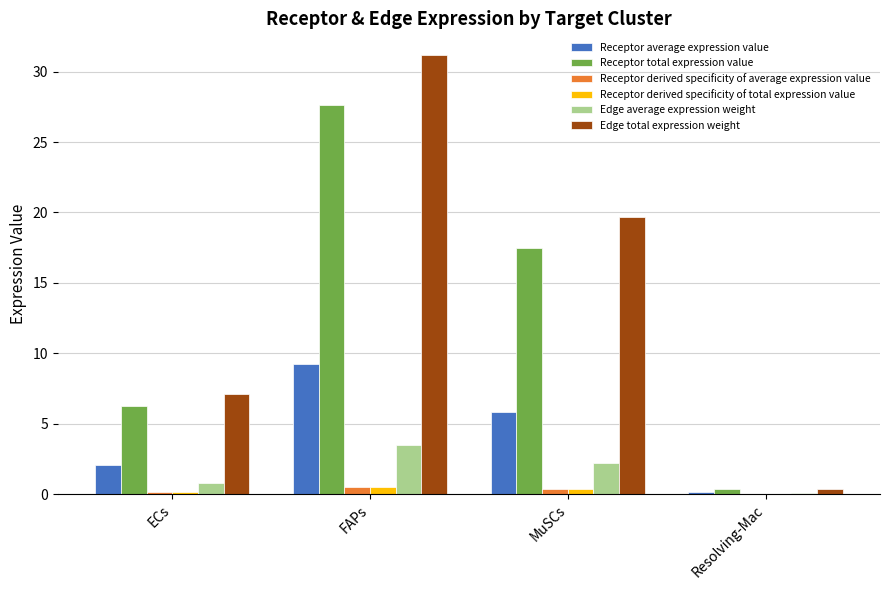

Which series has the largest total across all categories?

Edge total expression weight